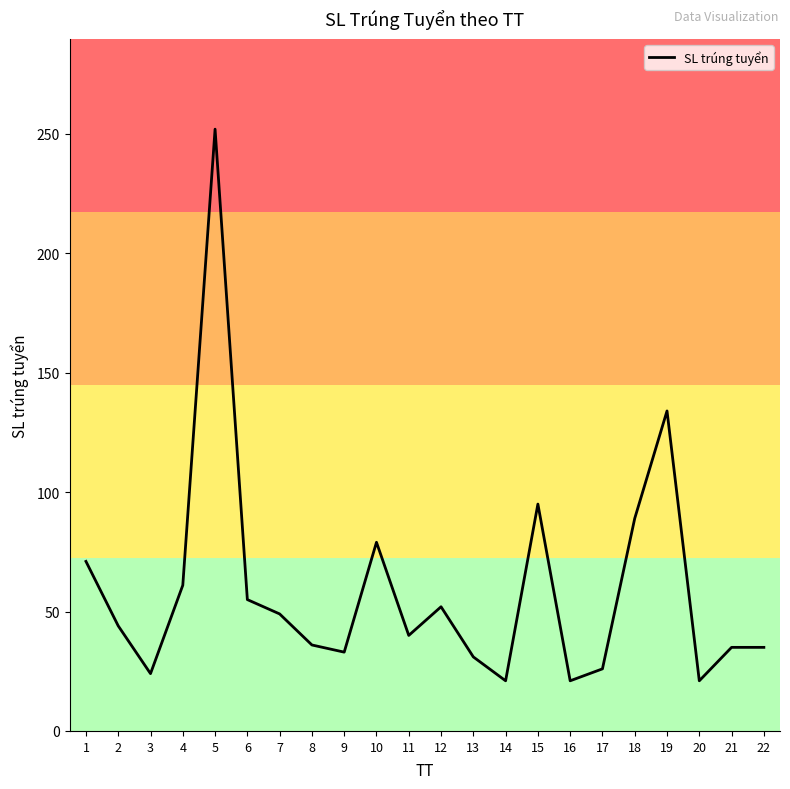

True or false: the data has more than 1 interior local peaks.

True